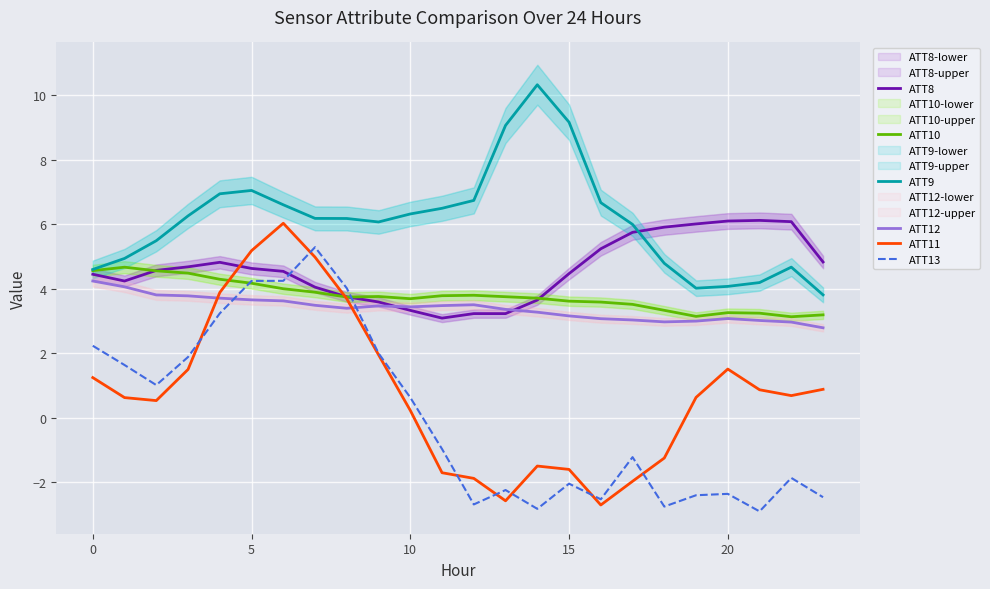

Reading right to left, extract all data points from this chart.

ATT8: 4.8	6.1	6.1	6.1	6.0	5.9	5.8	5.2	4.5	3.6	3.2	3.2	3.1	3.3	3.6	3.8	4.0	4.5	4.6	4.8	4.7	4.6	4.2	4.5
ATT10: 3.2	3.1	3.2	3.3	3.1	3.3	3.5	3.6	3.6	3.7	3.8	3.8	3.8	3.7	3.8	3.7	3.9	4.0	4.2	4.3	4.5	4.6	4.7	4.6
ATT9: 3.8	4.7	4.2	4.1	4.0	4.8	6.0	6.7	9.2	10.3	9.1	6.7	6.5	6.3	6.1	6.2	6.2	6.6	7.0	6.9	6.3	5.5	4.9	4.6
ATT12: 2.8	3.0	3.0	3.1	3.0	3.0	3.0	3.1	3.2	3.3	3.4	3.5	3.5	3.4	3.5	3.4	3.5	3.6	3.7	3.7	3.8	3.8	4.1	4.2
ATT11: 0.9	0.7	0.9	1.5	0.6	-1.2	-2.0	-2.7	-1.6	-1.5	-2.6	-1.9	-1.7	0.2	2.0	3.7	5.0	6.0	5.2	3.9	1.5	0.5	0.6	1.2
ATT13: -2.5	-1.9	-2.9	-2.4	-2.4	-2.8	-1.2	-2.5	-2.0	-2.8	-2.2	-2.7	-1.0	0.6	2.0	4.0	5.3	4.2	4.2	3.2	1.9	1.0	1.6	2.2